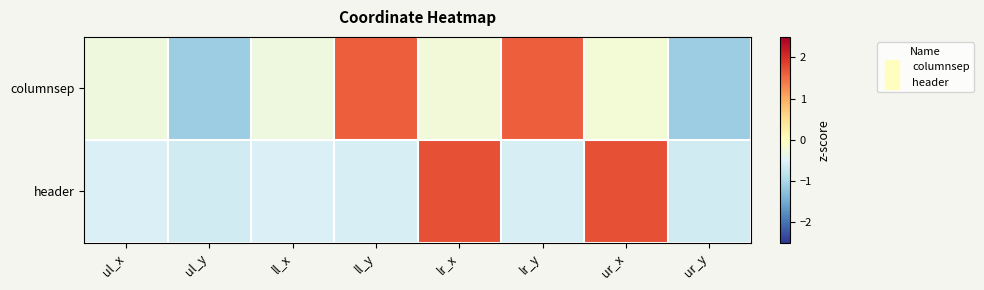

Reading left to right, list all the values displayed in this chart.

columnsep: ul_x=-0.3	ul_y=-1.1	ll_x=-0.3	ll_y=1.6	lr_x=-0.2	lr_y=1.6	ur_x=-0.2	ur_y=-1.1
header: ul_x=-0.5	ul_y=-0.6	ll_x=-0.5	ll_y=-0.6	lr_x=1.7	lr_y=-0.6	ur_x=1.7	ur_y=-0.6